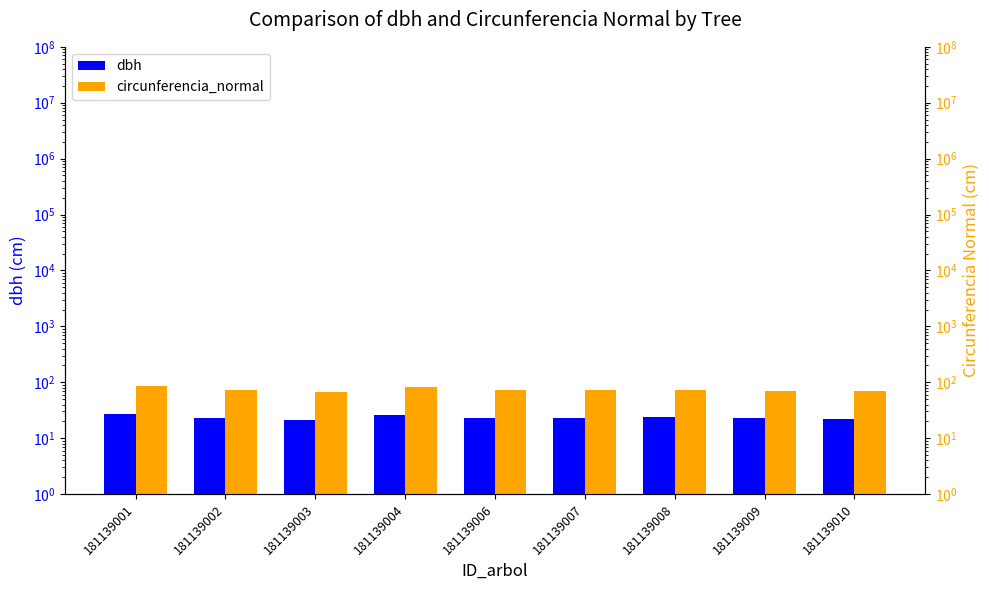

What is the total value across all series at 181139003?

86.9